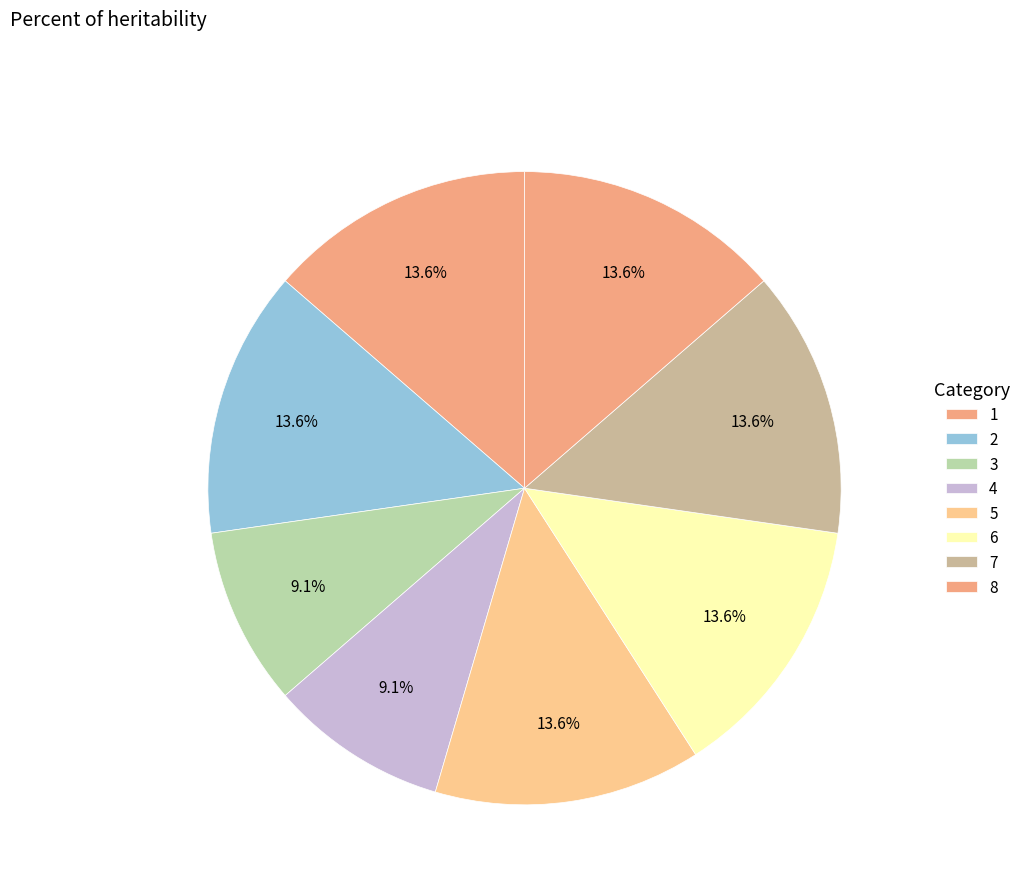

How many segments does this pie chart have?

8